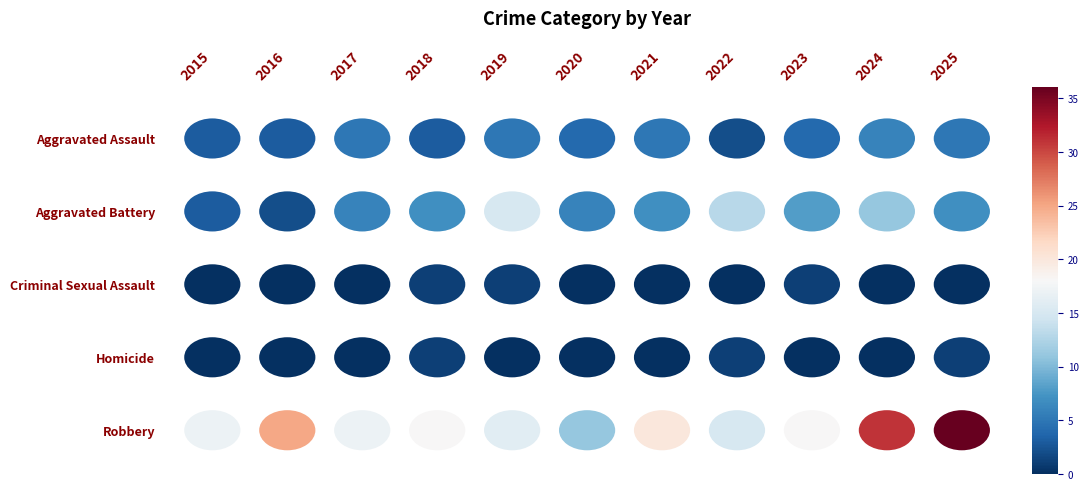

What is the difference between the maximum and minimum values in the Homicide series?

1